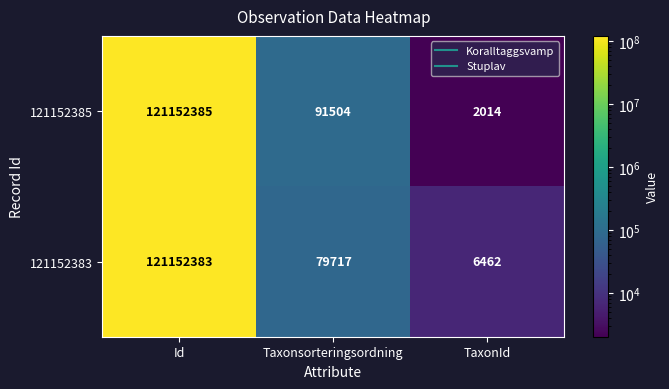

What is the difference between the highest and lowest values at Taxonsorteringsordning?

11787